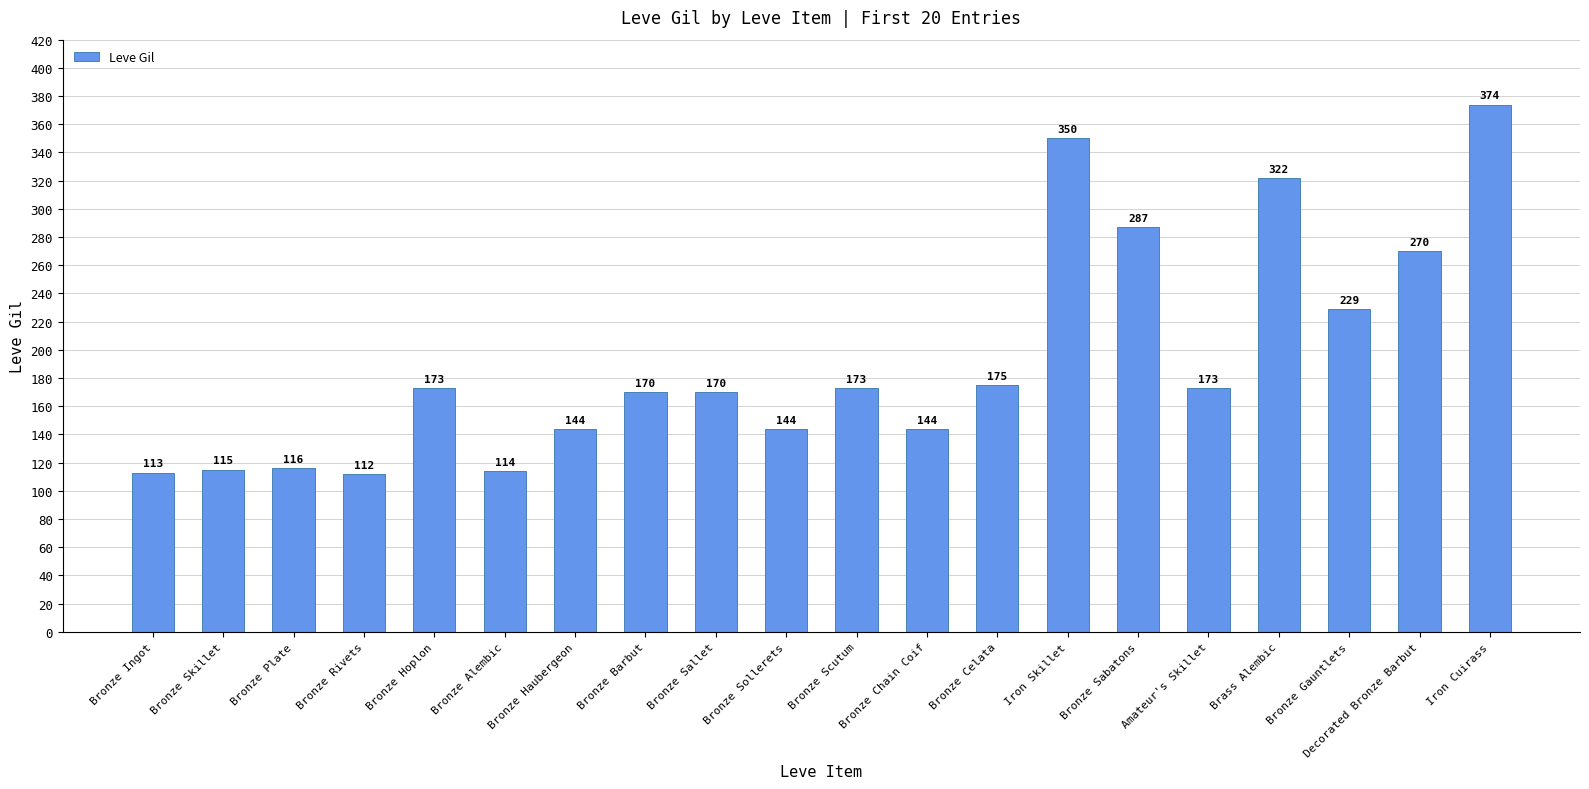

Which has a higher value, Bronze Gauntlets or Bronze Scutum?

Bronze Gauntlets